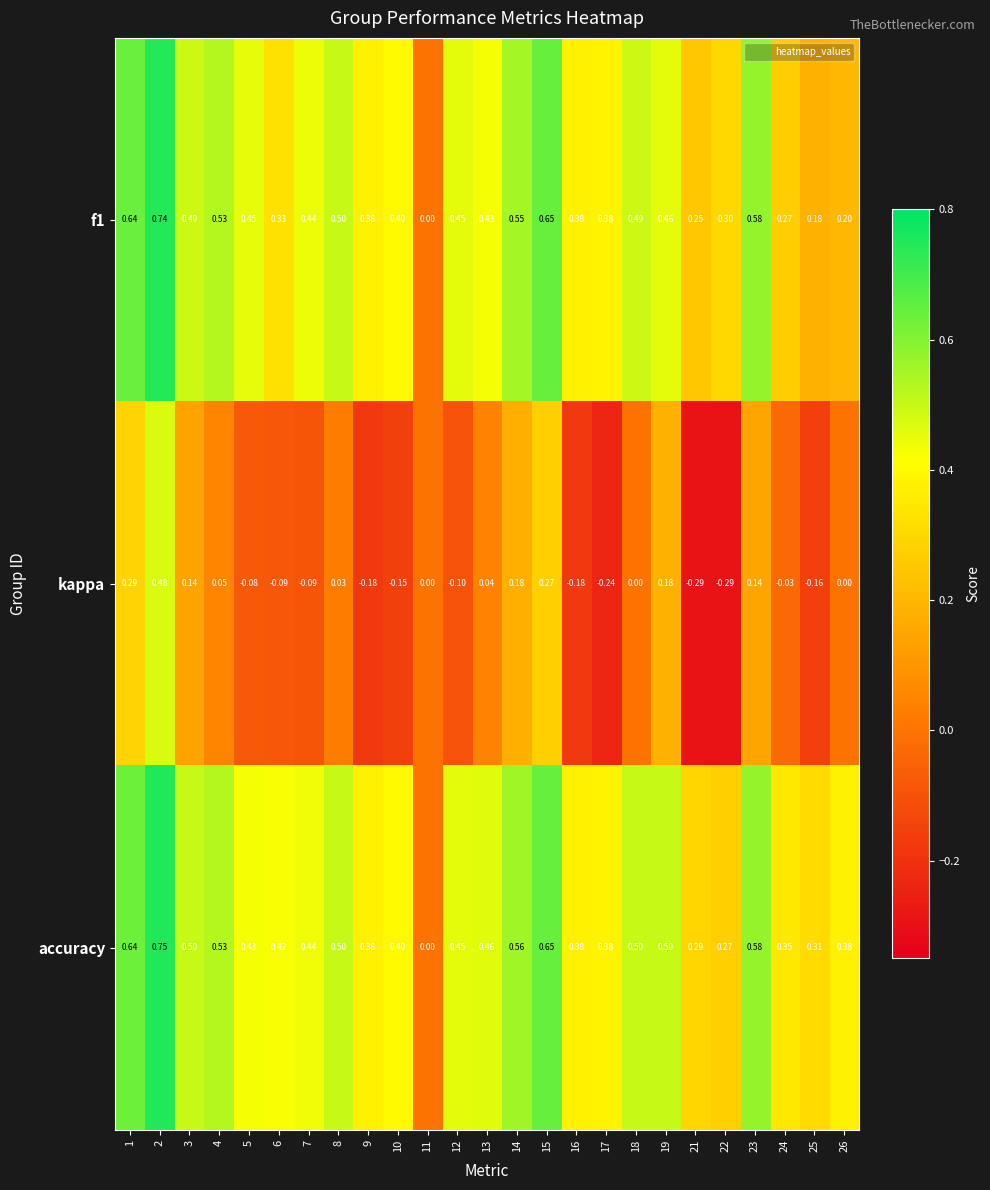

Which series has the largest total across all categories?

accuracy